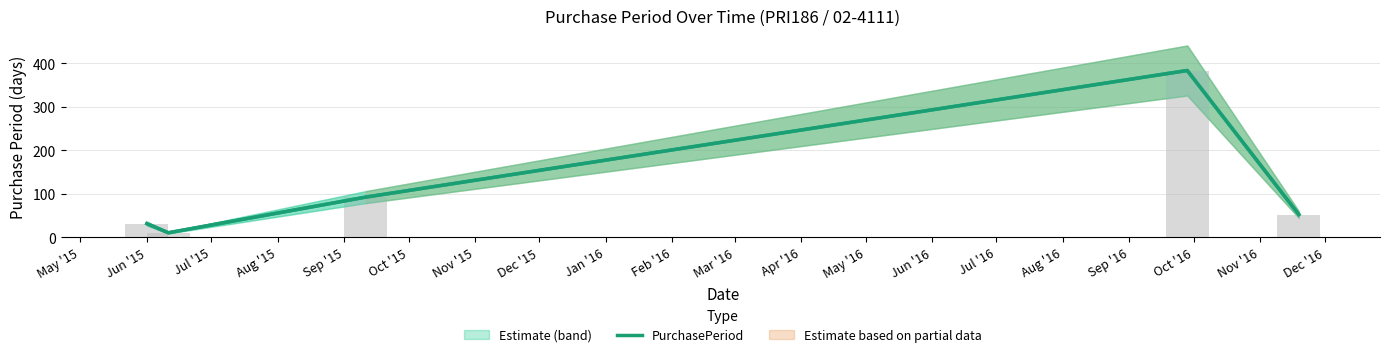

Where does the data first go above 52?

Jul '15